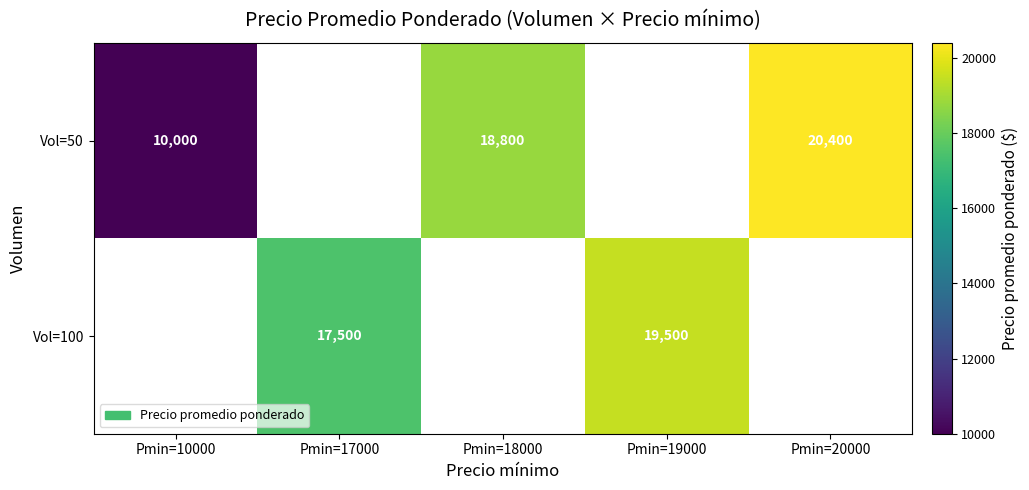

Is it true that Vol=50 equals 33025 at Pmin=20000?

False